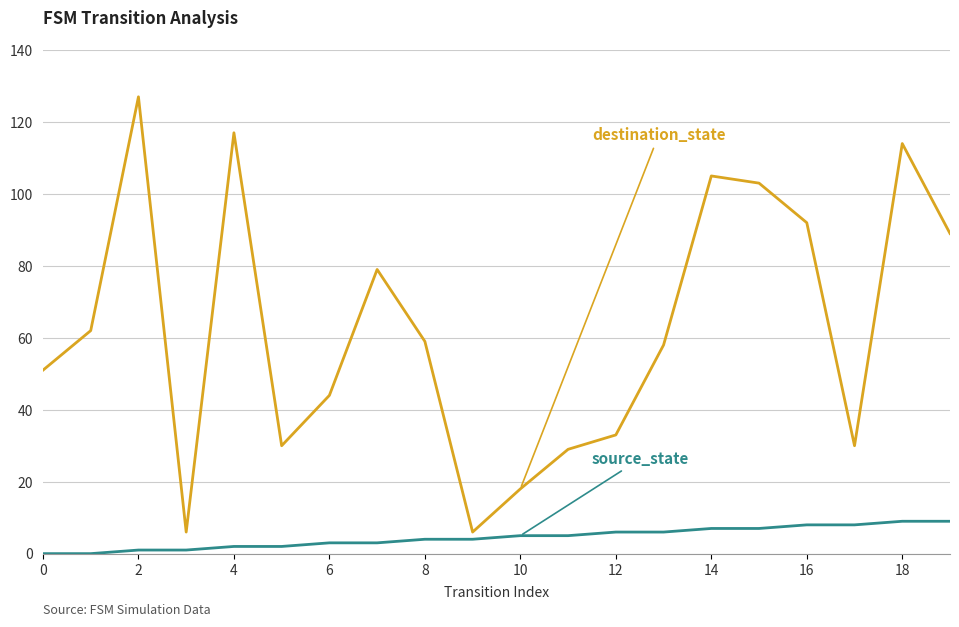

What is the maximum value shown in the chart?

127